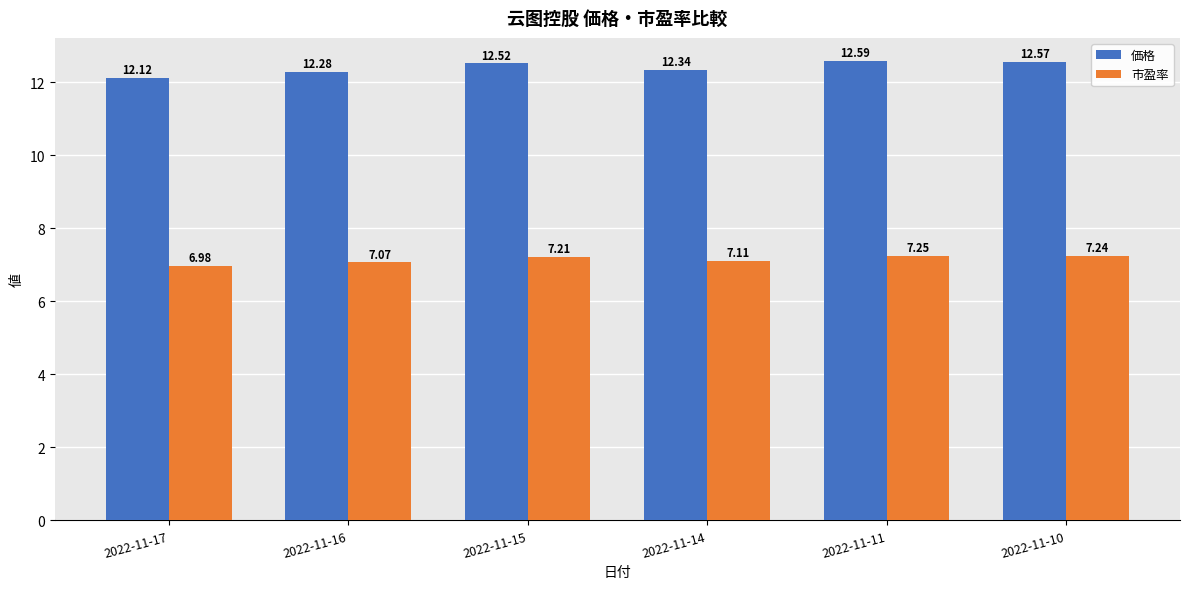

How many 価格 values are between 12 and 13?

6